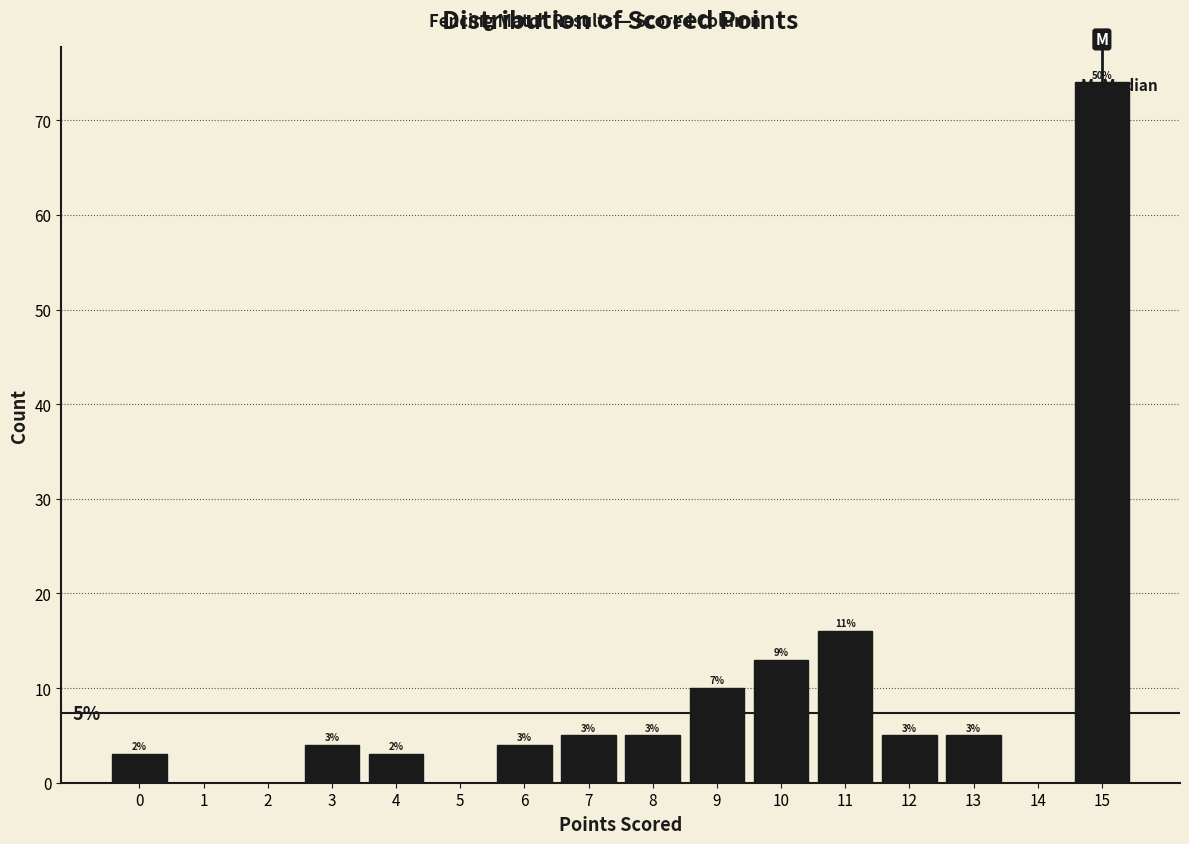

Over which range of the x-axis is the bar tallest?

14.5 to 15.5